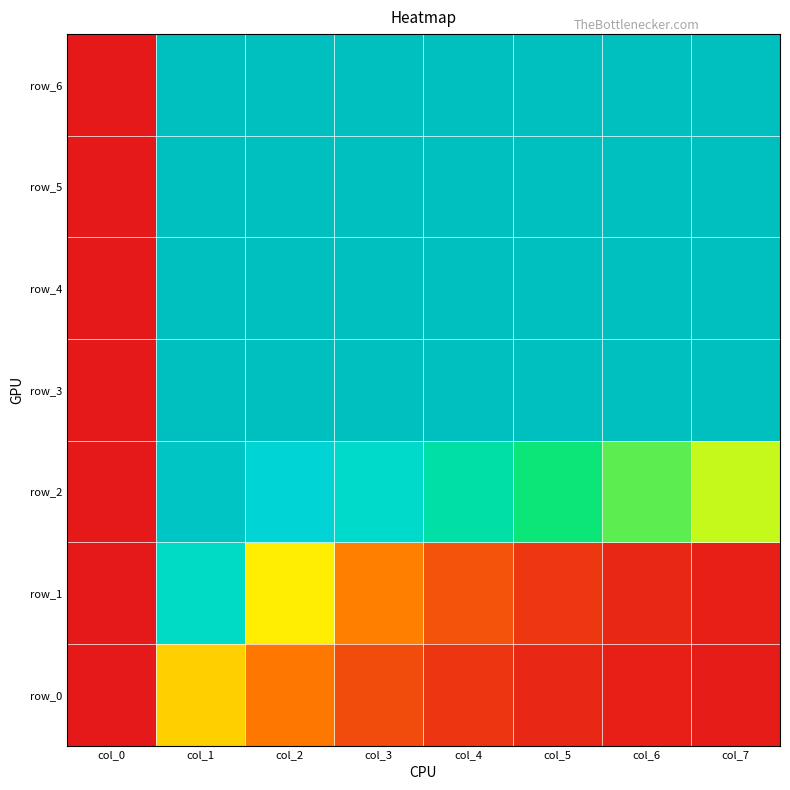

Count the row_6 values in the range 1 to 2.

7